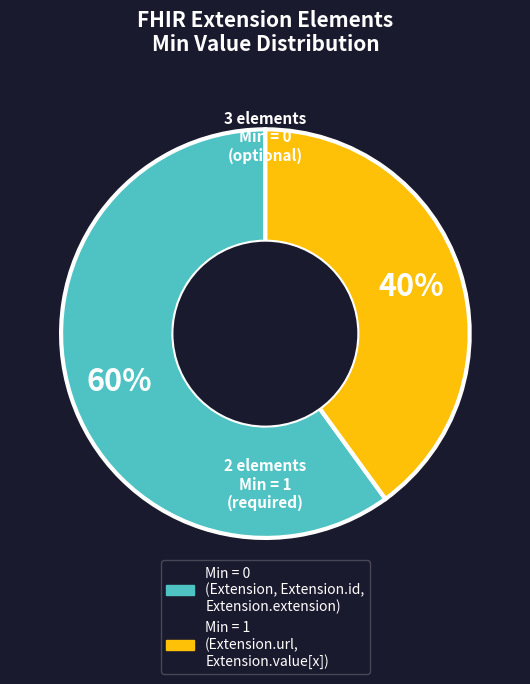

To the nearest percent, what is the difference between the largest and smallest slice percentages?

20%